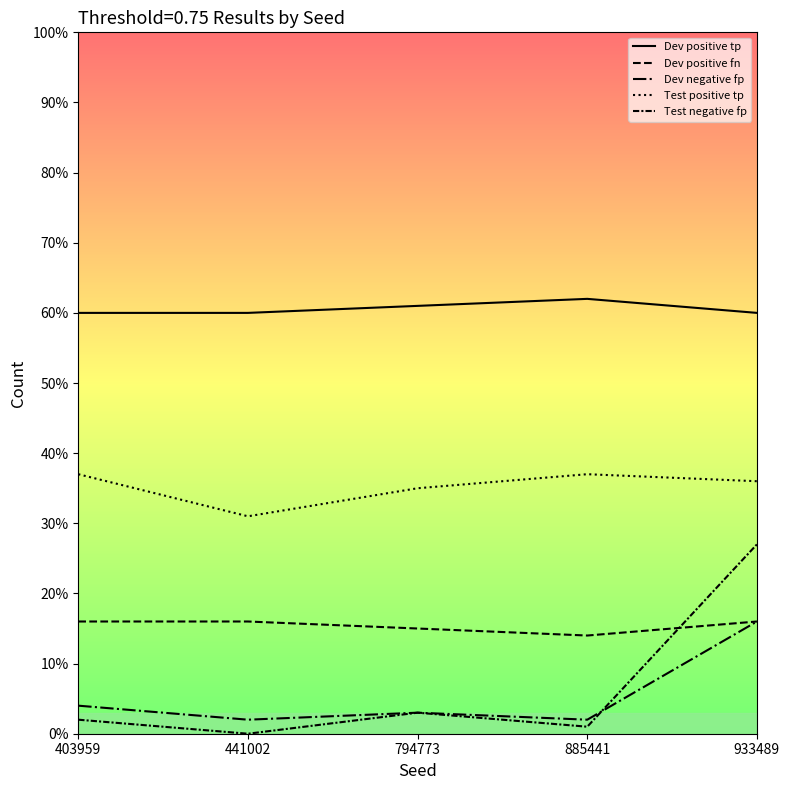

Where does the Dev negative fp series first go above 3?

403959